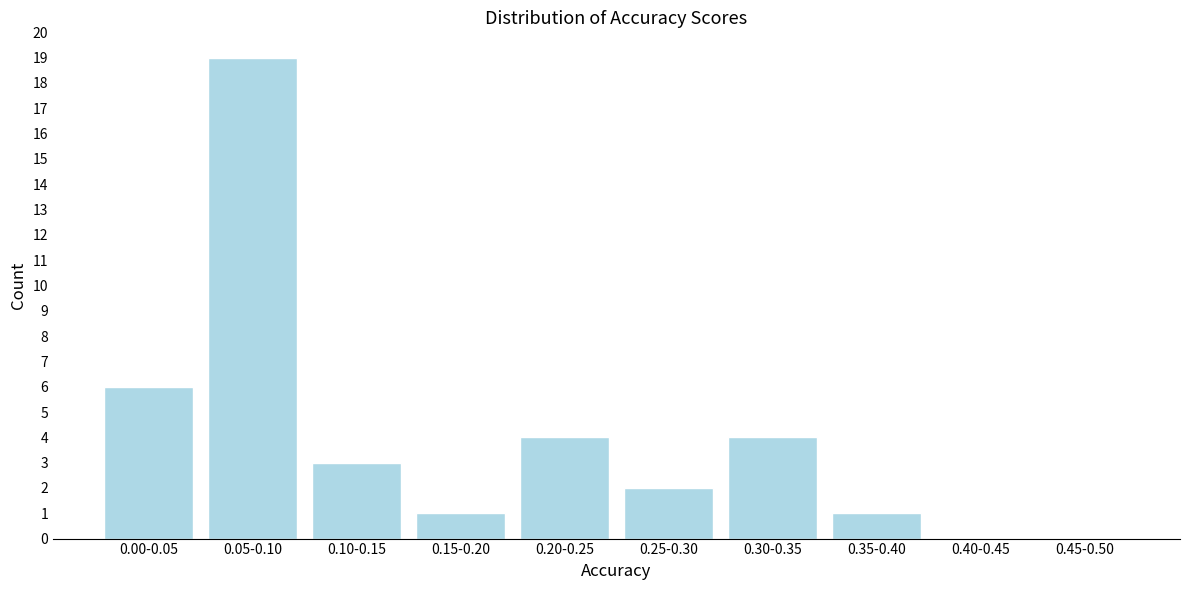

Reading left to right, extract all data points from this chart.

0.00-0.05=6	0.05-0.10=19	0.10-0.15=3	0.15-0.20=1	0.20-0.25=4	0.25-0.30=2	0.30-0.35=4	0.35-0.40=1	0.40-0.45=0	0.45-0.50=0